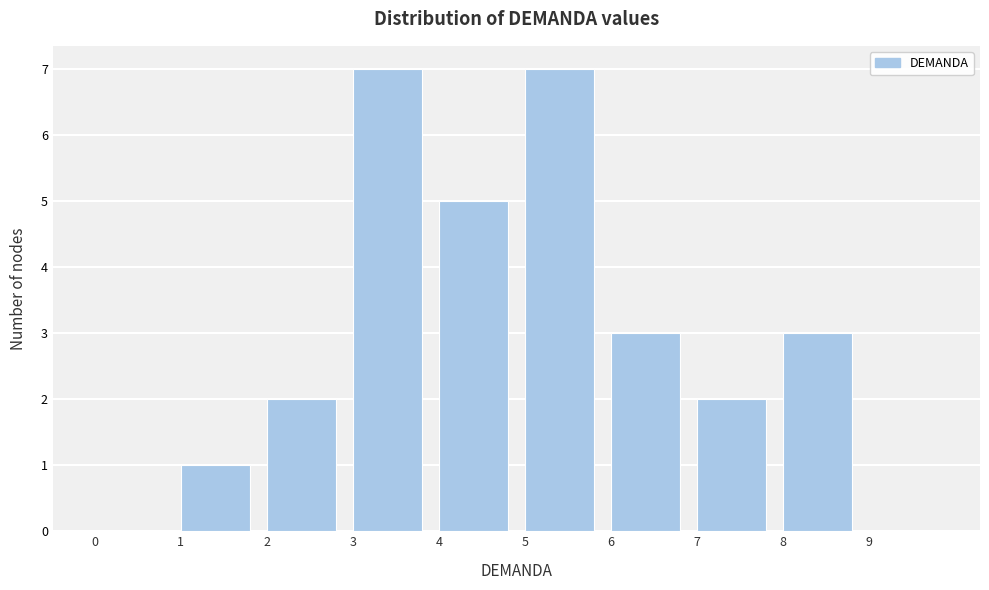

Reading left to right, list every bar in this chart as the range it spans on the x-axis followed by its height. The values are not printed on the chart, so give them approximately, as read against the axis.

0 to 1: 0
1 to 2: 1
2 to 3: 2
3 to 4: 7
4 to 5: 5
5 to 6: 7
6 to 7: 3
7 to 8: 2
8 to 9: 3
9 to 10: 0